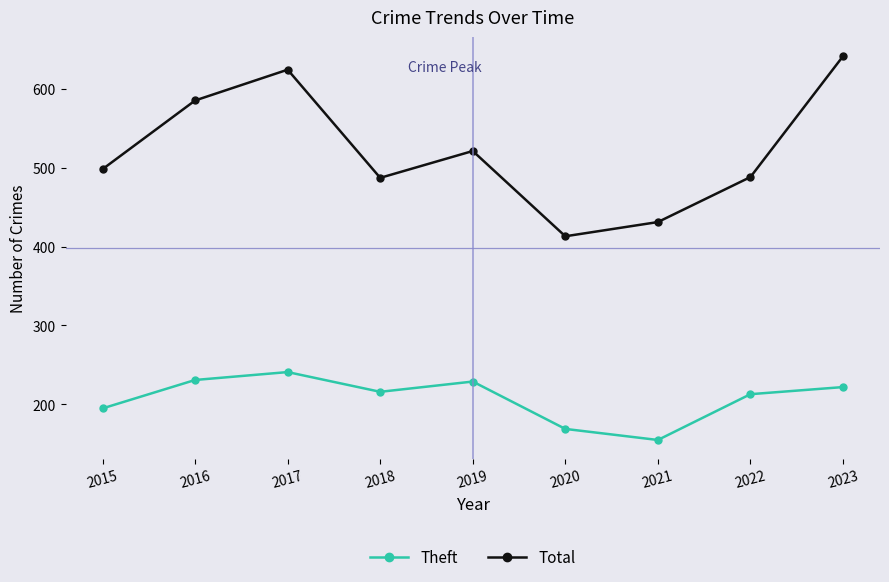

Which series has the widest spread of values?

Total